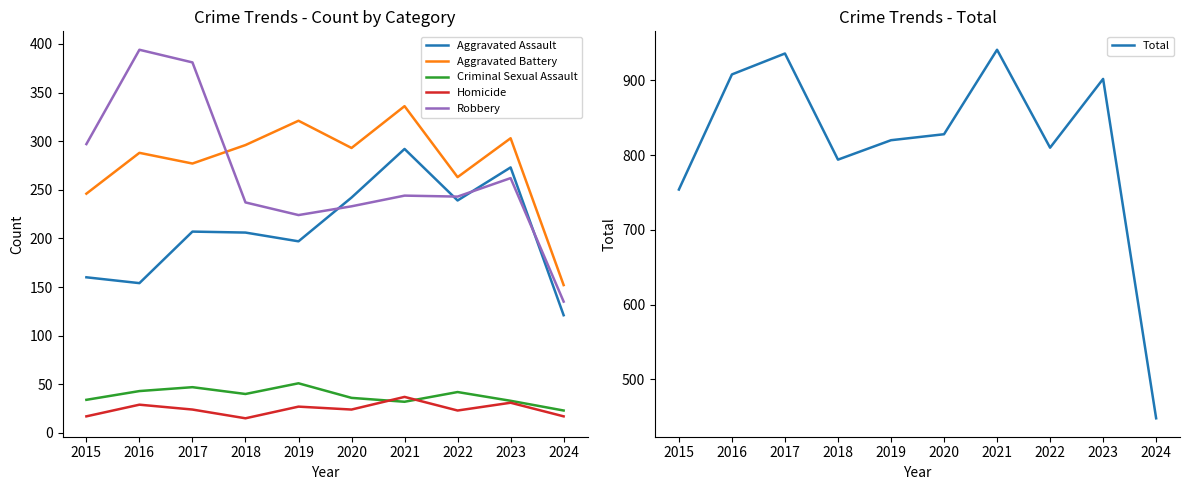

At which category is the sum across all series the highest?

2021